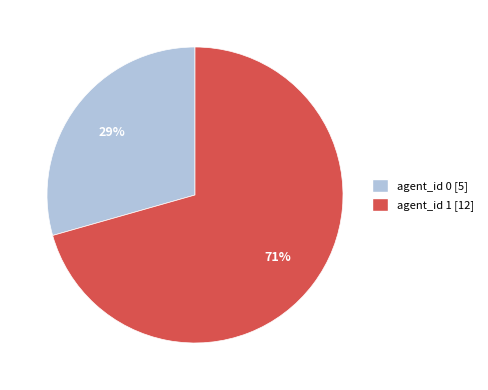

To the nearest percent, what is the average slice percentage?

50%